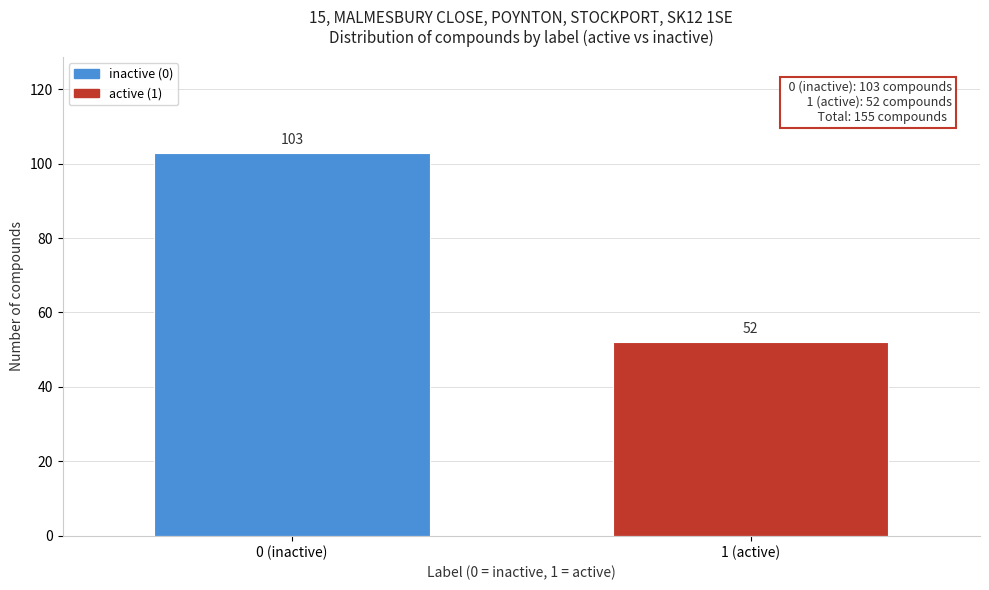

Reading left to right, what are all the values shown in this chart?

103	52